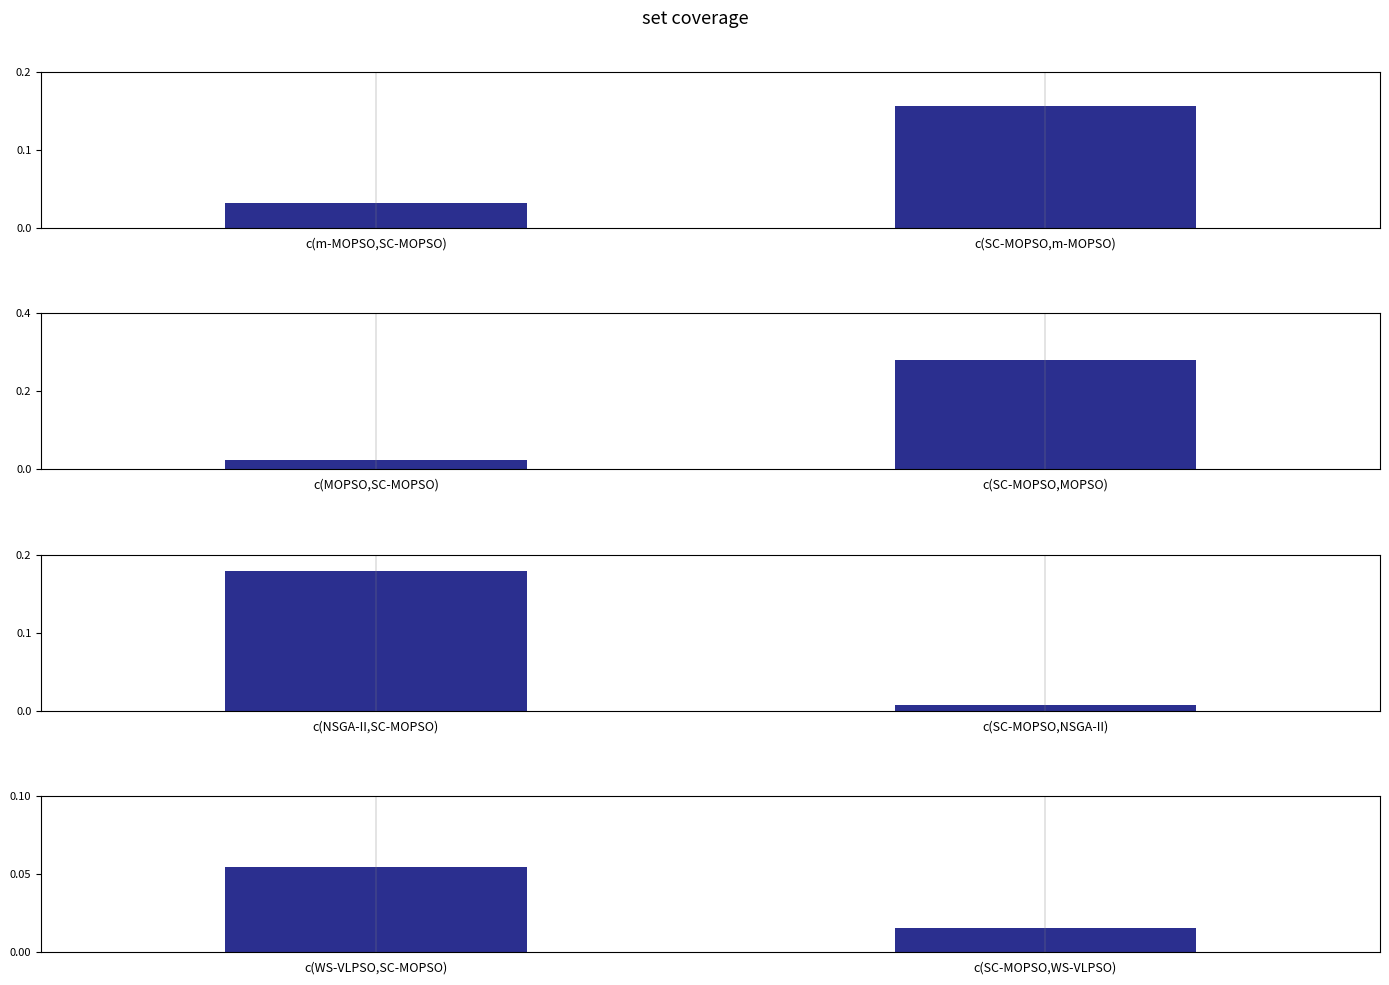

Between c(m-MOPSO,SC-MOPSO) and c(SC-MOPSO,m-MOPSO), which is larger?

c(SC-MOPSO,m-MOPSO)